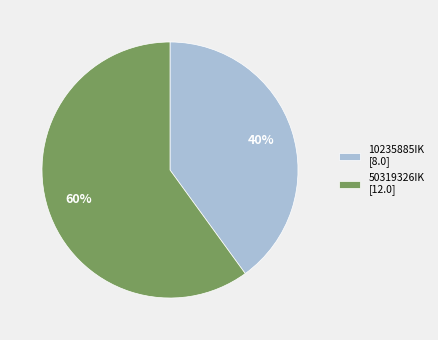

Which slice represents more than half of the pie?

50319326IK